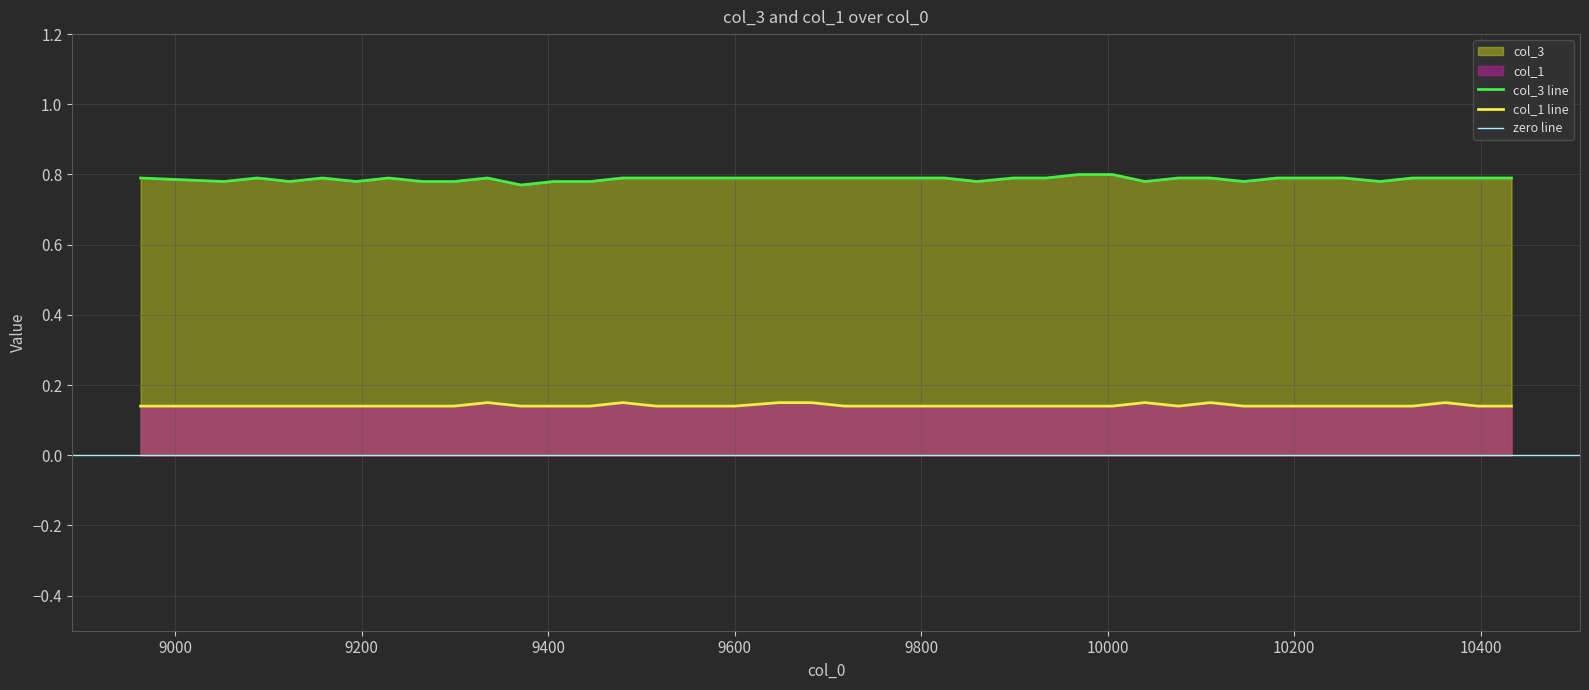

True or false: col_3 line and col_1 line intersect in this chart.

False